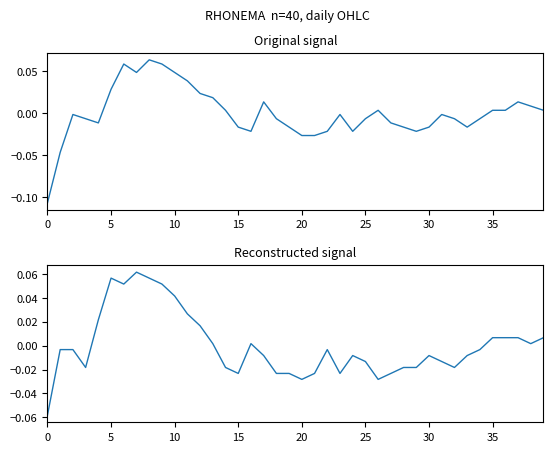

Where is the first local minimum for close?

15